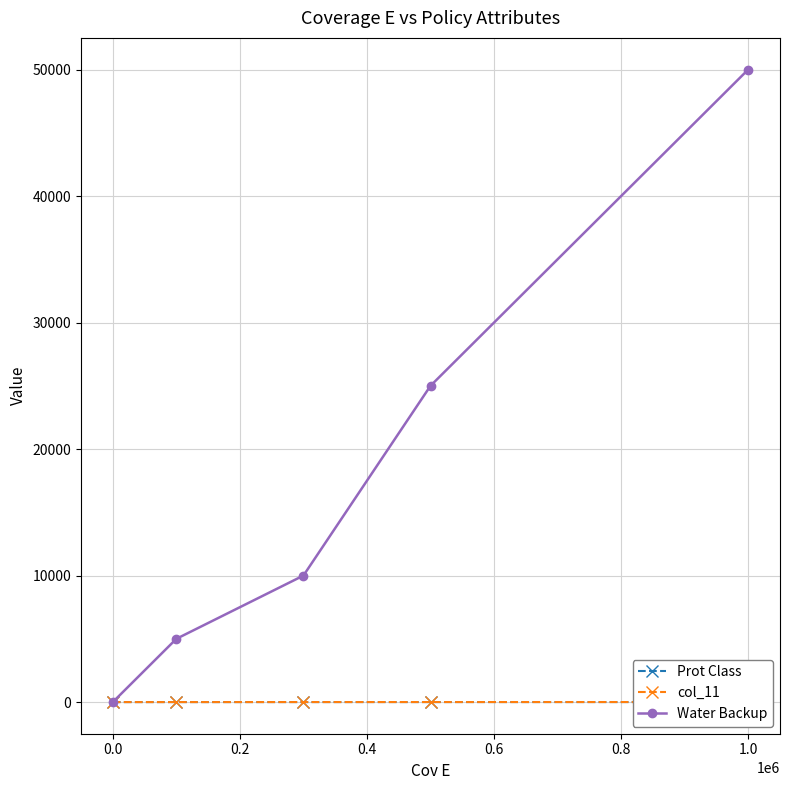

How many distinct data groups are displayed?

3